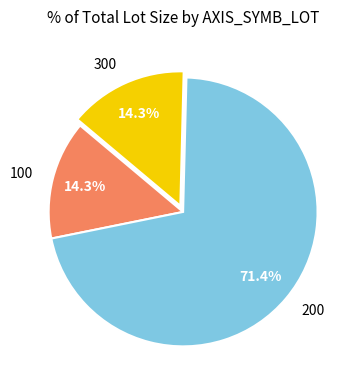

What percentage do 300 and 100 together represent?

28.6%